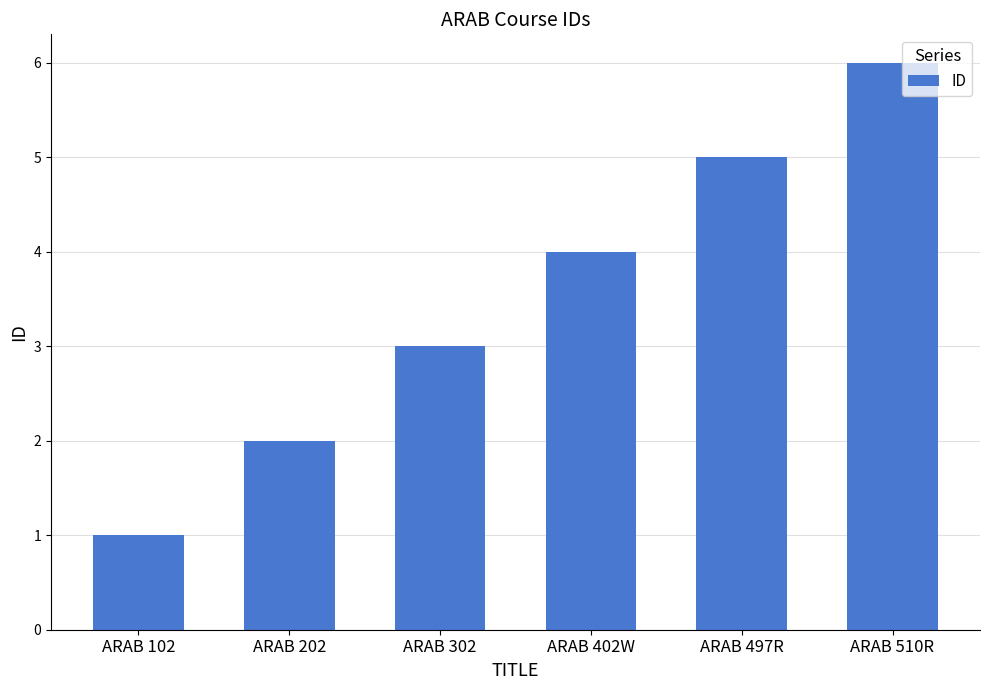

Rank the categories by value from lowest to highest.

ARAB 102, ARAB 202, ARAB 302, ARAB 402W, ARAB 497R, ARAB 510R